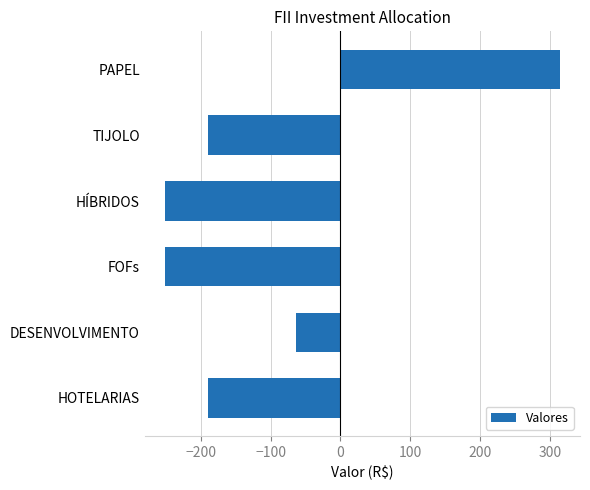

What is the minimum value shown in the chart?

-252